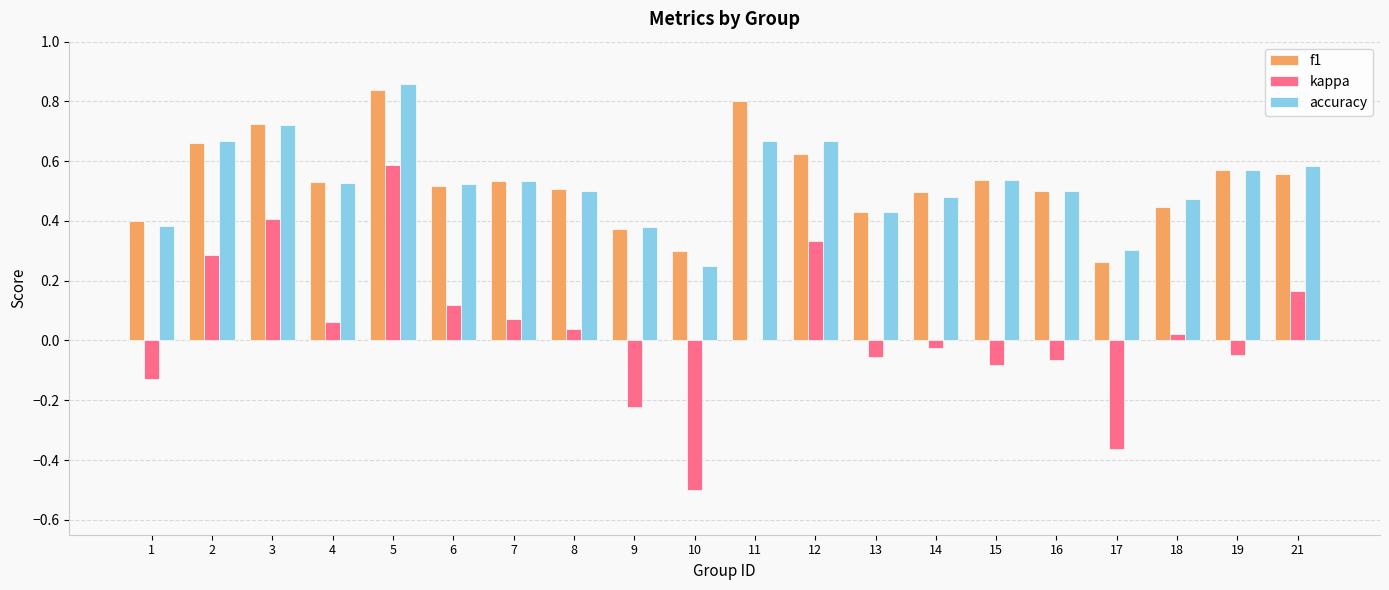

The f1 series shows 0.5 at 14. True or false?

True